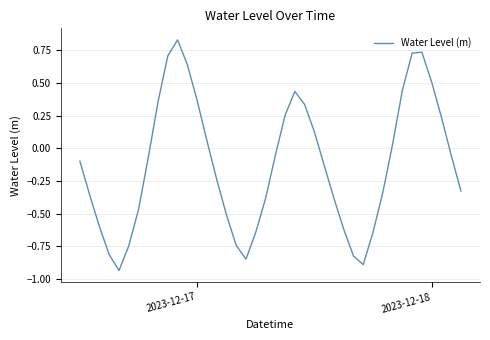

Does the chart display data point markers on the line(s)?

No